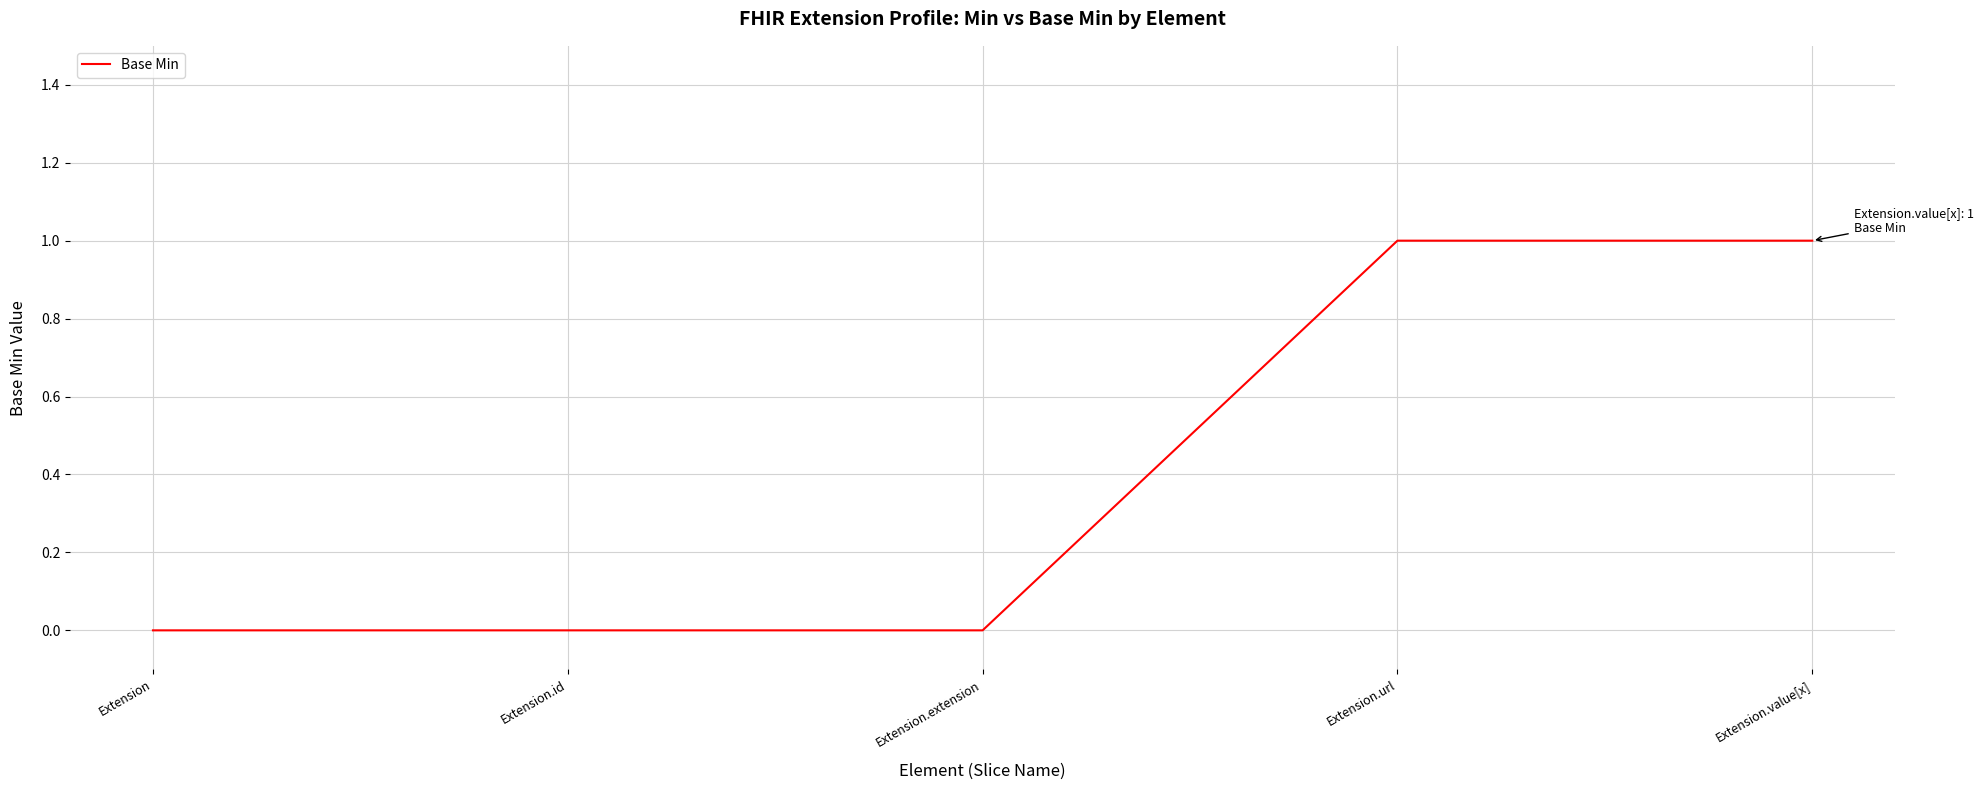

Does the chart have visible grid lines?

Yes